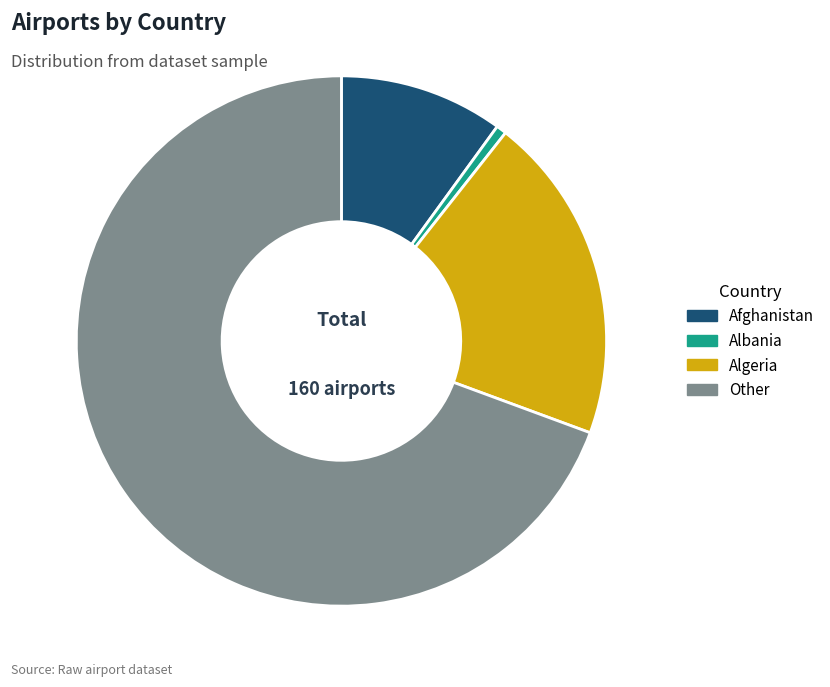

The Other slice represents 78% of the pie. True or false?

False